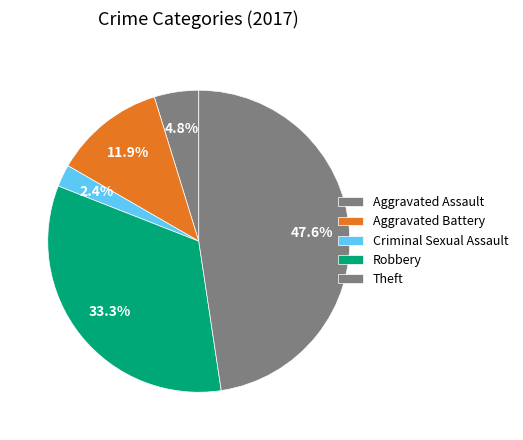

How many slices are in this pie chart?

5